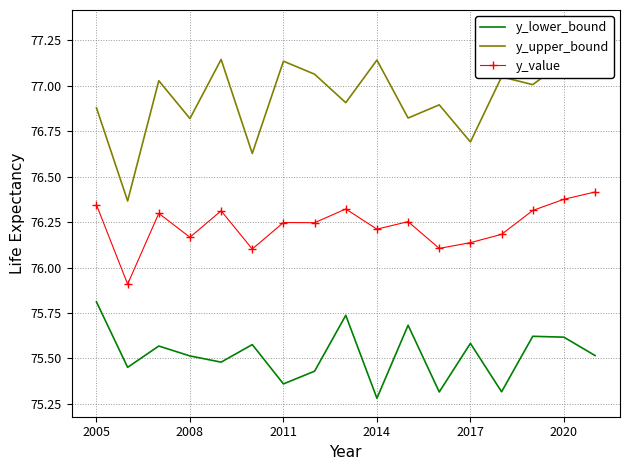

True or false: y_value and y_lower_bound cross at least once.

False